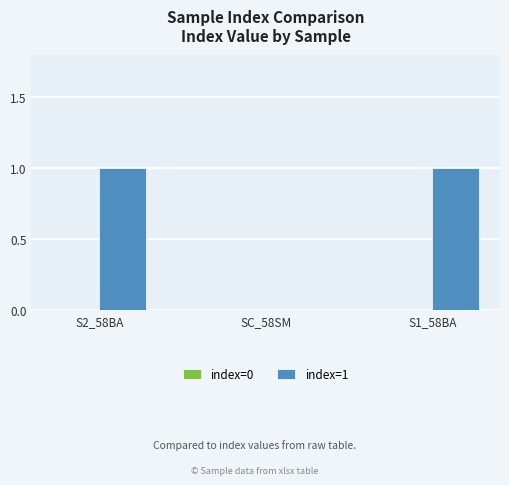

True or false: the data shows 1 at SC_58SM.

False